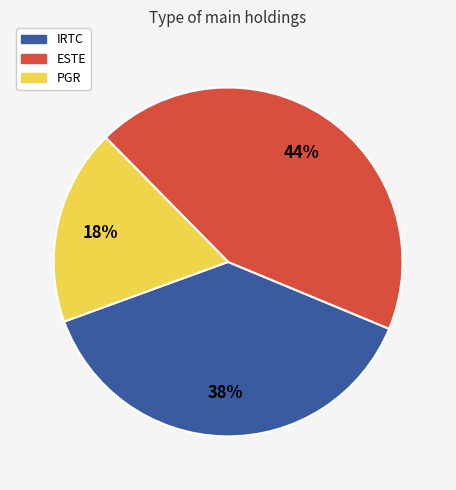

To the nearest percent, what is the average slice percentage?

33%